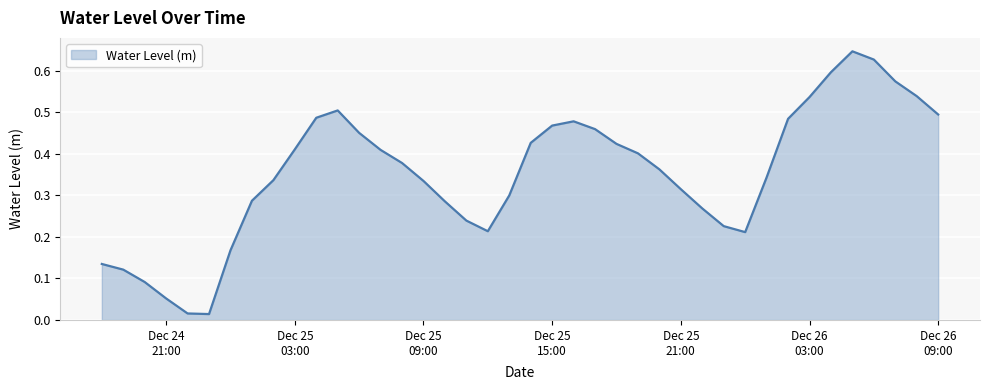

At which category does the chart reach its minimum across all series?

2022-12-24 23:00:00